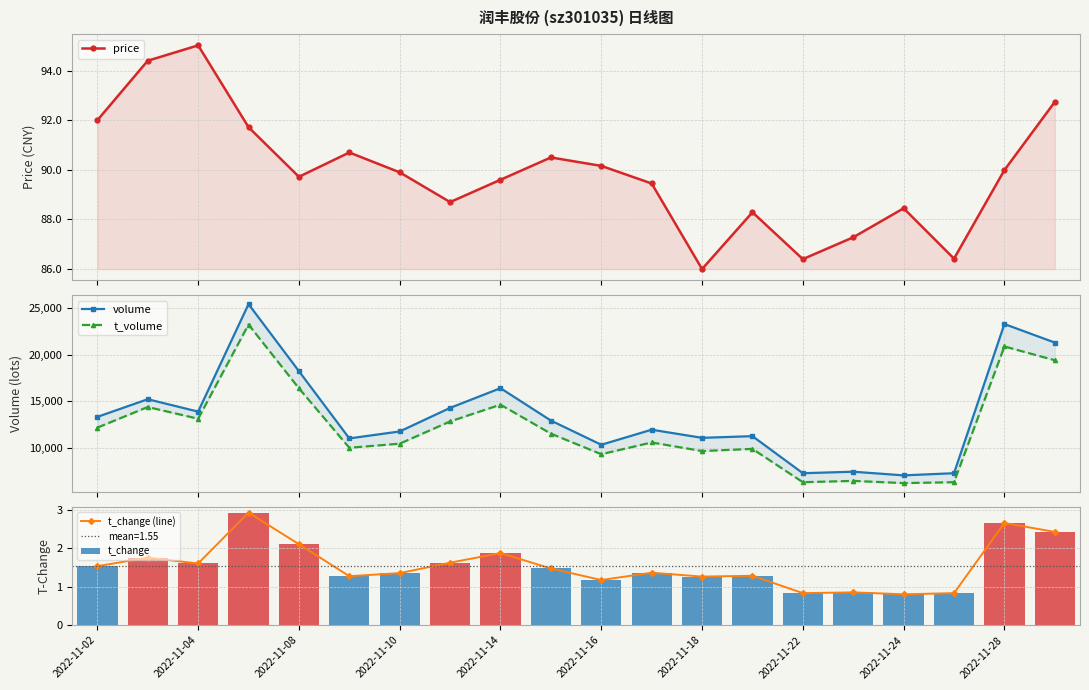

What is the highest value of the t_volume series?

23226.0